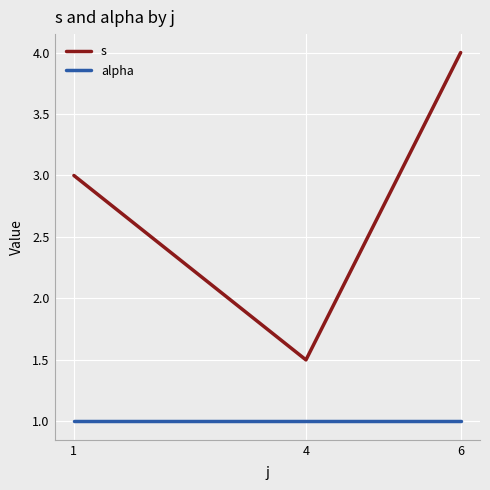

Where is s nearest to the value 2?

4